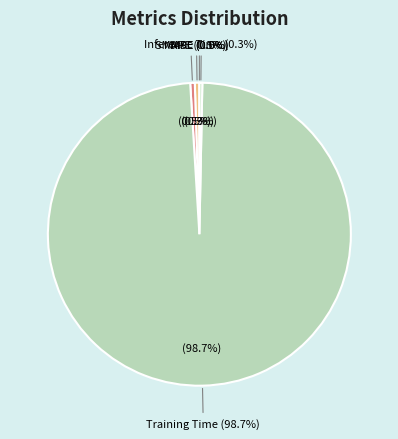

Rank the categories by value from highest to lowest.

Training Time, SMAPE, MAPE, Inference Time, MSE